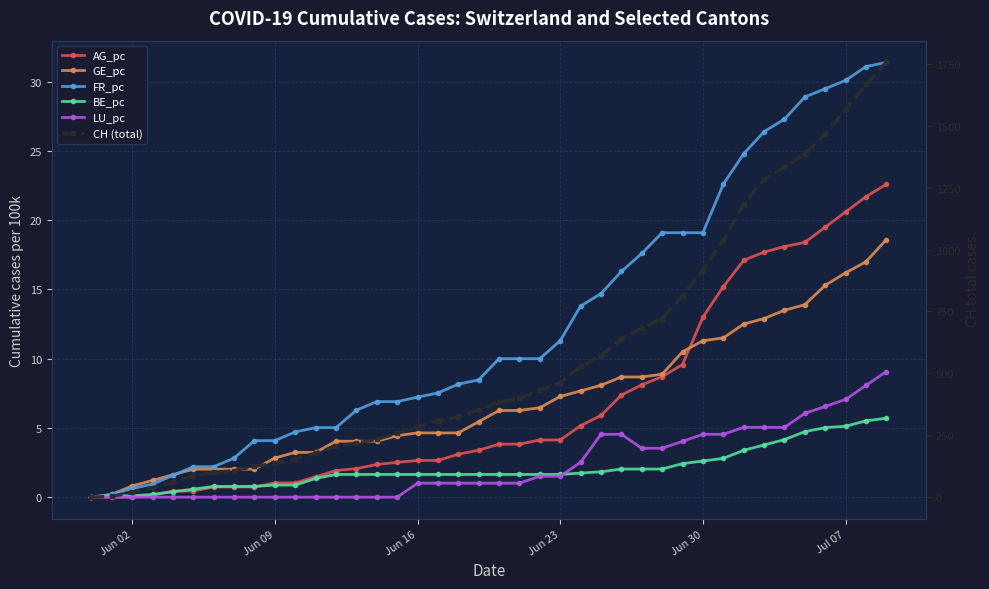

True or false: AG_pc has more than 0 points higher than both neighbors.

False